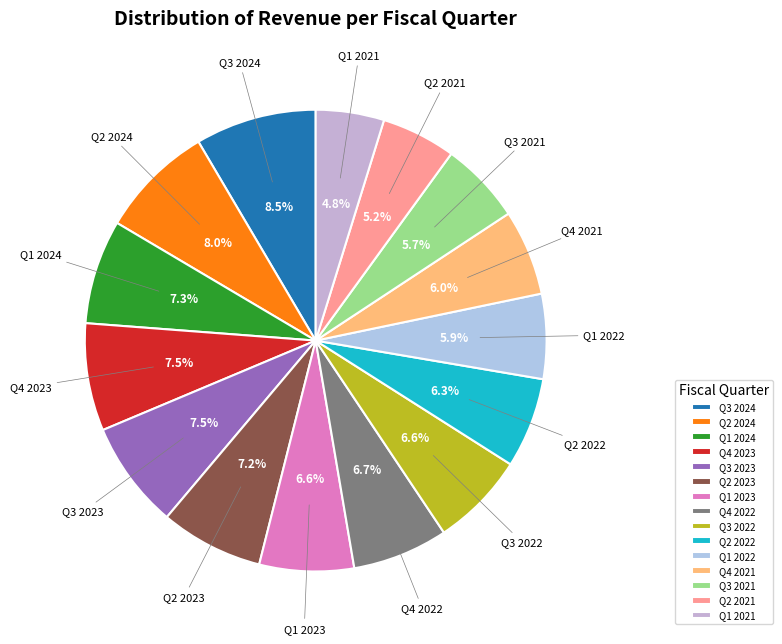

Do Q4 2022 and Q4 2021 together represent more than half of the pie?

No